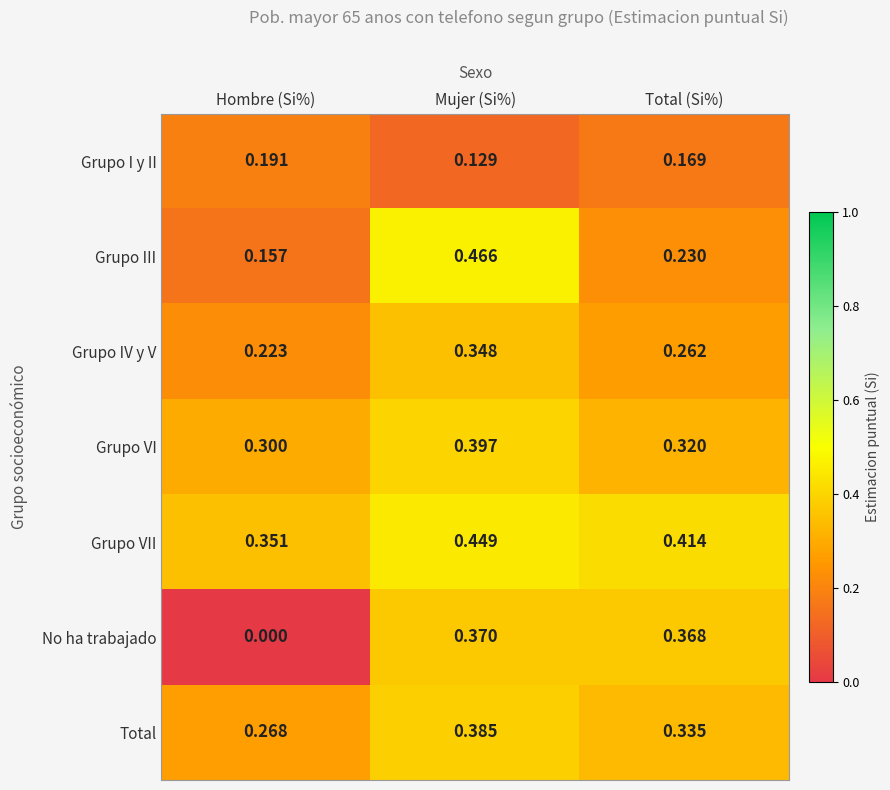

Which series has the largest range (max minus min)?

No ha trabajado